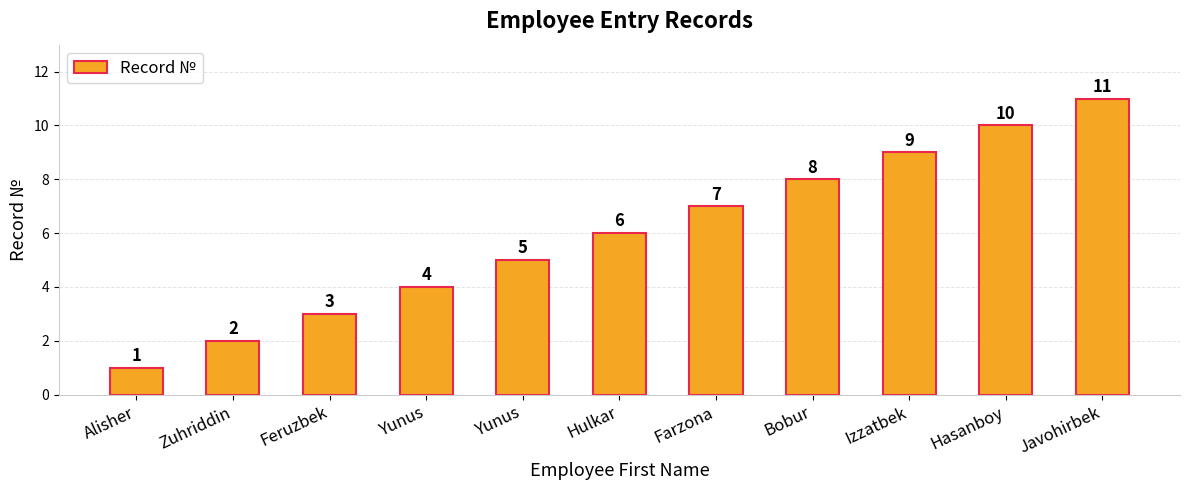

True or false: the data shows 2 at Yunus.

False